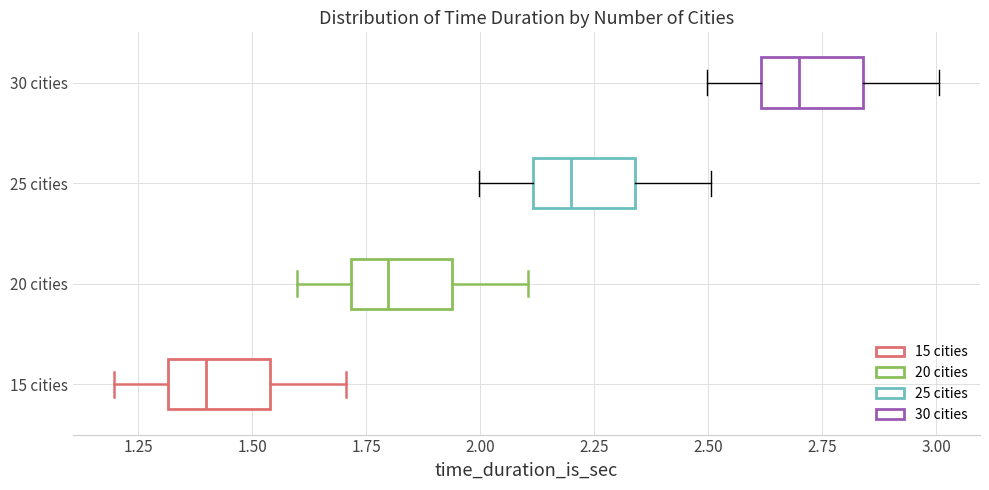

Reading bottom to top, transcribe this box plot: for each box, give where its median line is, the range the box spans, and where its two whiskers end, as read against the x-axis. The values are not printed on the chart, so give them approximately, as read against the axis.

15 cities: median 1.40, box 1.30 to 1.55, whiskers 1.20 to 1.70
20 cities: median 1.80, box 1.70 to 1.95, whiskers 1.60 to 2.10
25 cities: median 2.20, box 2.10 to 2.35, whiskers 2.00 to 2.50
30 cities: median 2.70, box 2.60 to 2.85, whiskers 2.50 to 3.00